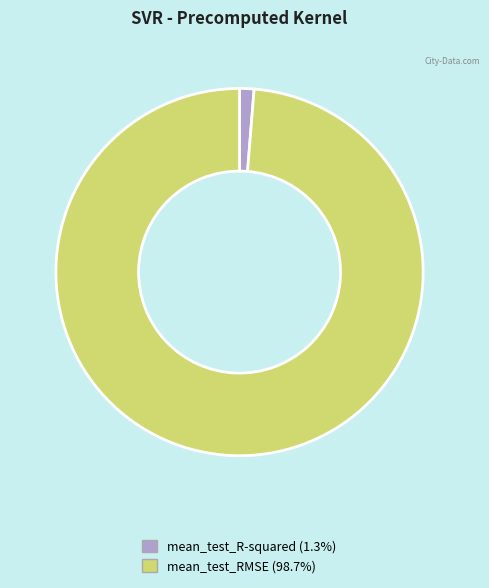

Is it true that mean_test_R-squared is 1% of the pie?

True